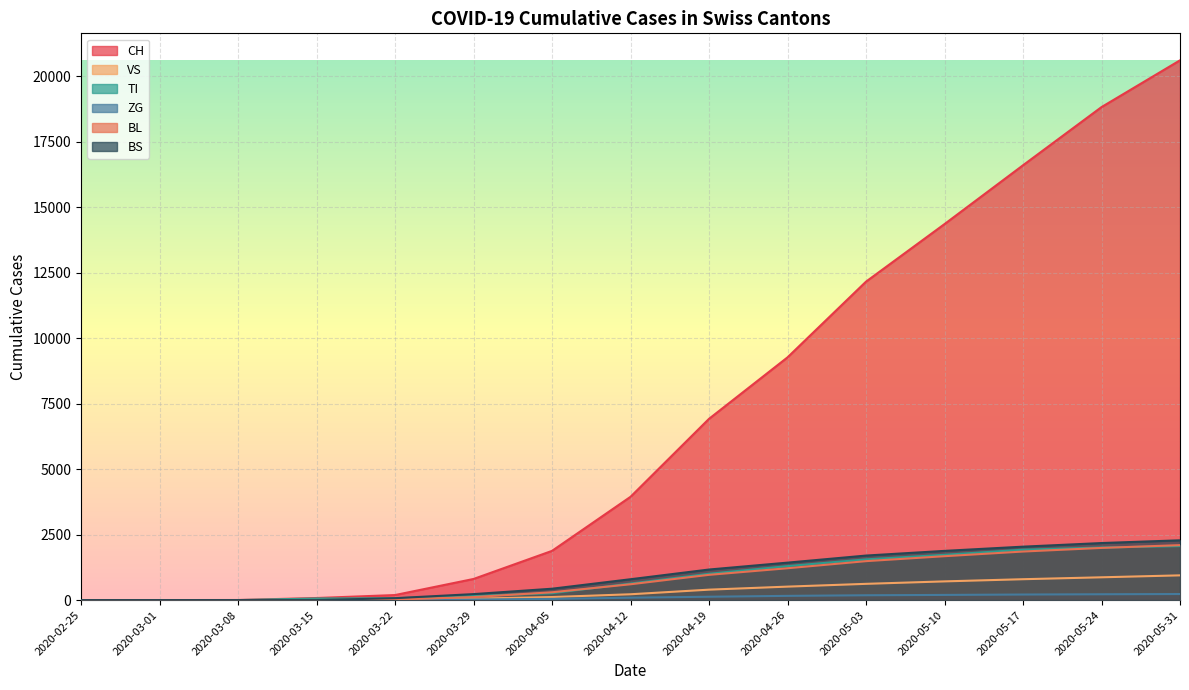

True or false: ZG has more than 2 points higher than both neighbors.

False